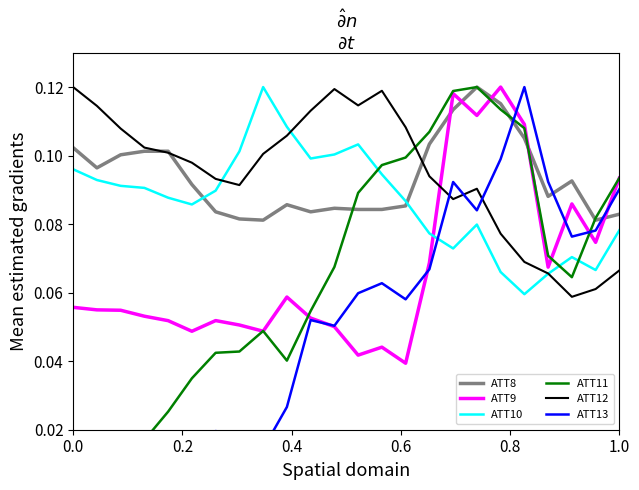

How many times do ATT10 and ATT13 cross each other?

1